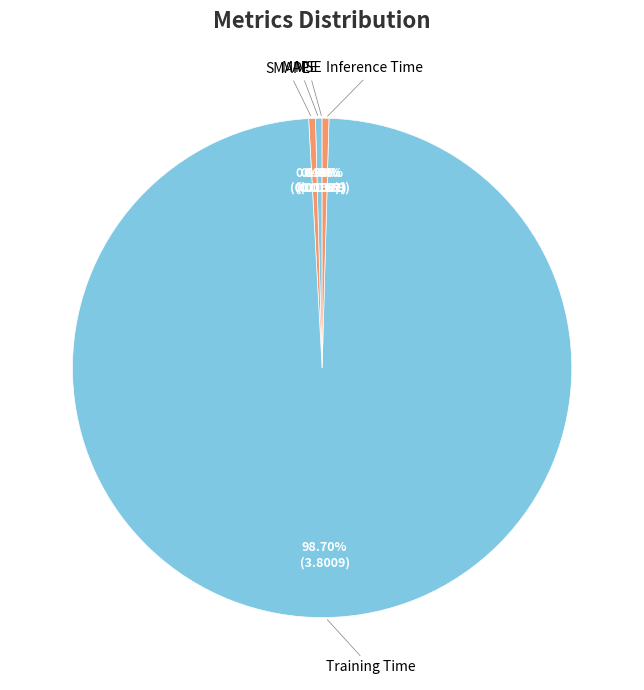

Does MAPE account for over 50% of the chart?

No